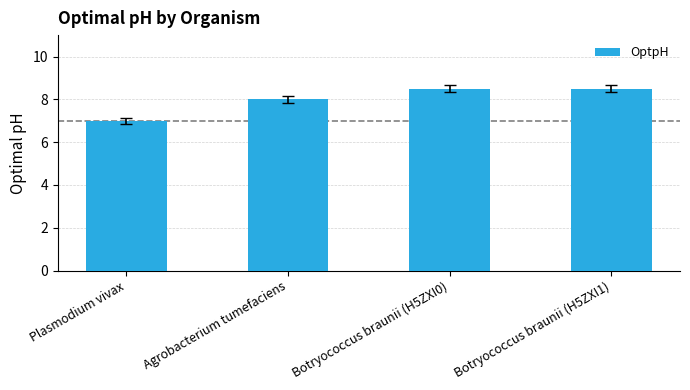

How many values are between 8 and 9?

3